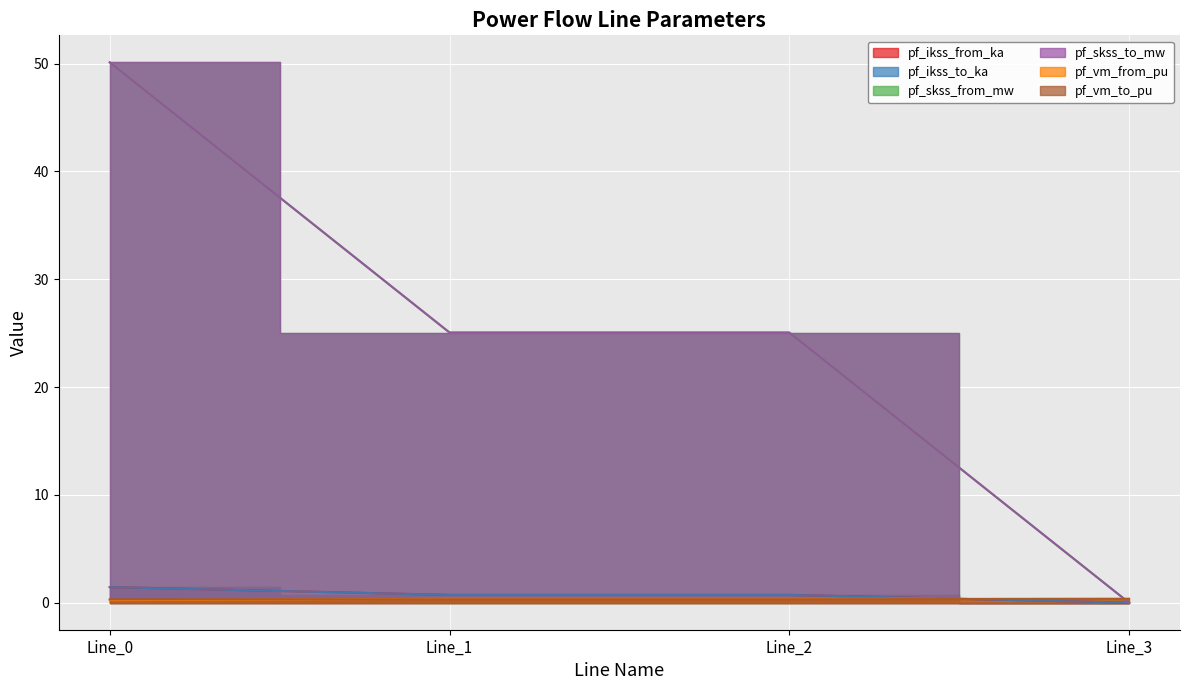

Reading right to left, what are all the values shown in this chart?

pf_ikss_from_ka: Line_3=0.0	Line_2=0.7	Line_1=0.7	Line_0=1.4
pf_ikss_to_ka: Line_3=0.0	Line_2=0.7	Line_1=0.7	Line_0=1.4
pf_skss_from_mw: Line_3=0.0	Line_2=25.1	Line_1=25.1	Line_0=50.1
pf_skss_to_mw: Line_3=0.0	Line_2=25.1	Line_1=25.1	Line_0=50.1
pf_vm_from_pu: Line_3=0.4	Line_2=0.4	Line_1=0.4	Line_0=0.2
pf_vm_to_pu: Line_3=0.4	Line_2=0.3	Line_1=0.3	Line_0=0.3